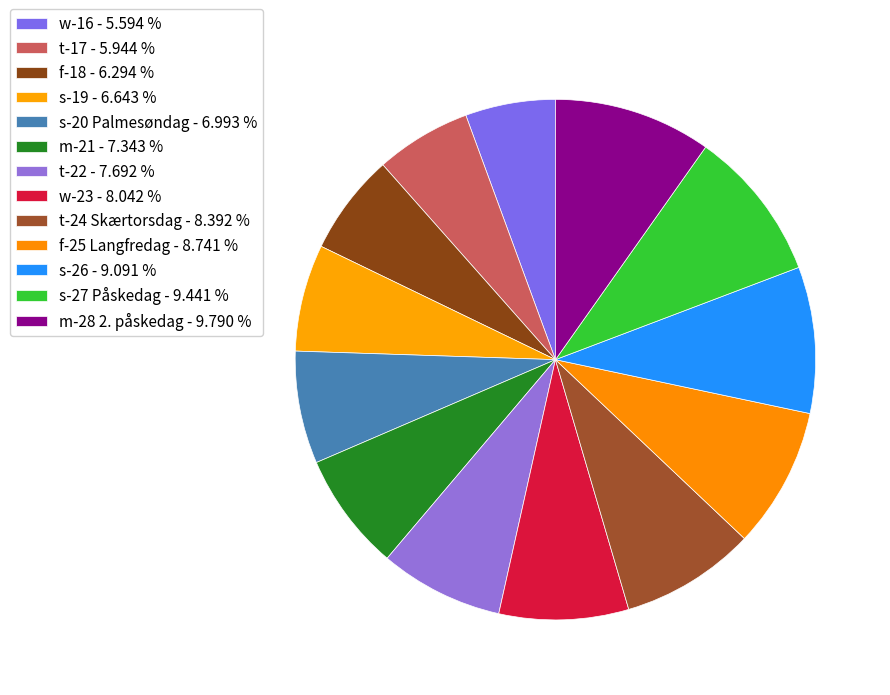

Count the number of slices in the pie.

13